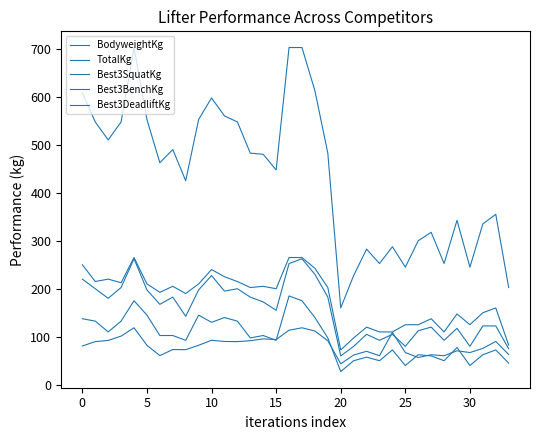

Is this an area chart (filled region under the line)?

No